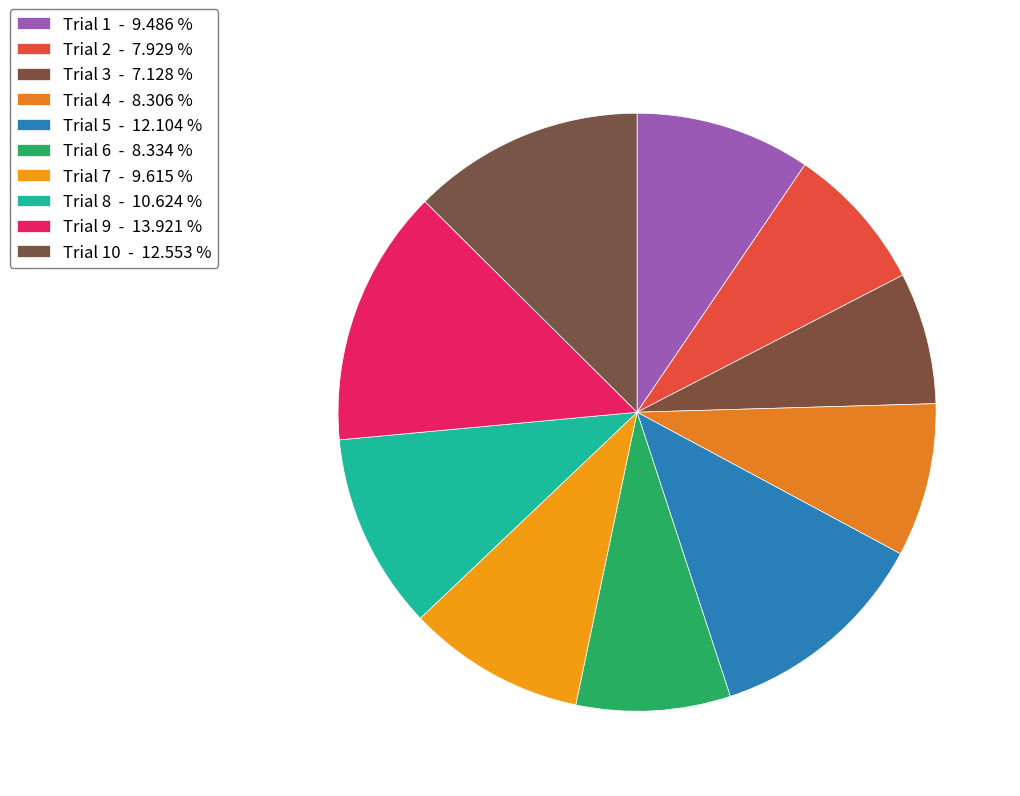

Which slice is the largest?

Trial 9 - 13.921 %